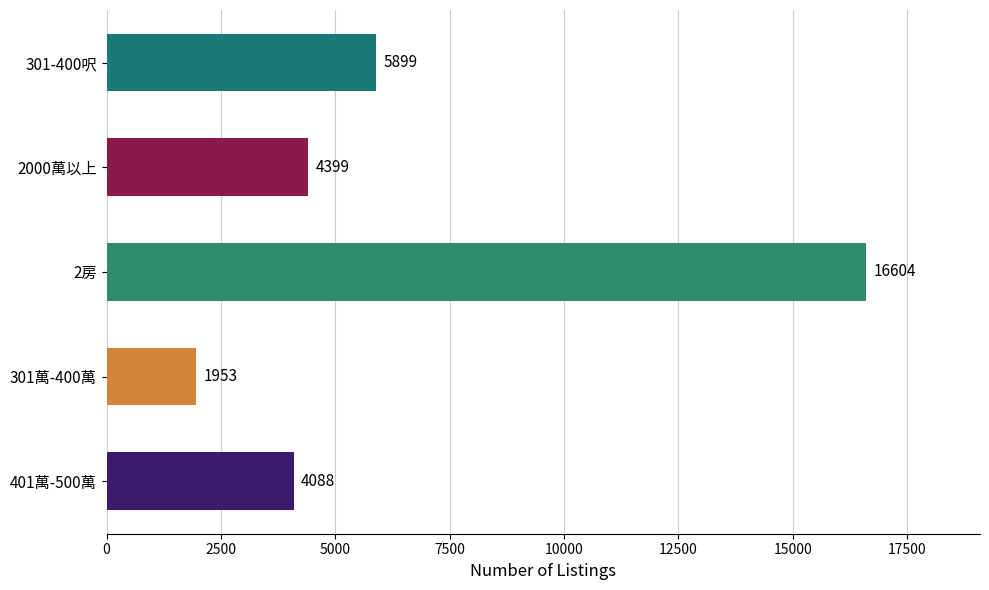

What is the change in value from 301萬-400萬 to 2房?

+14651